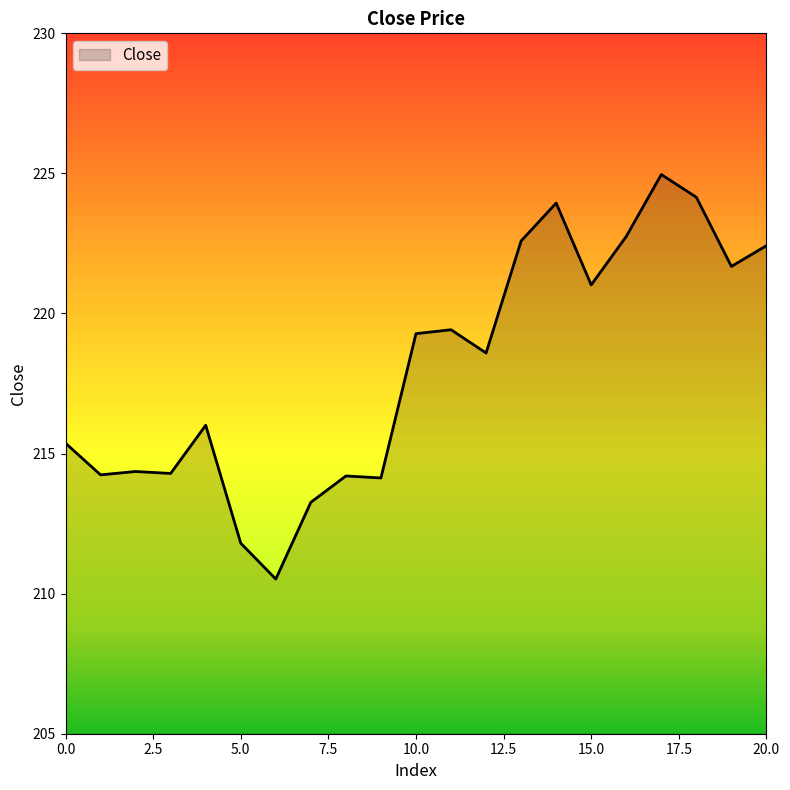

What is the minimum value shown in the chart?

210.5